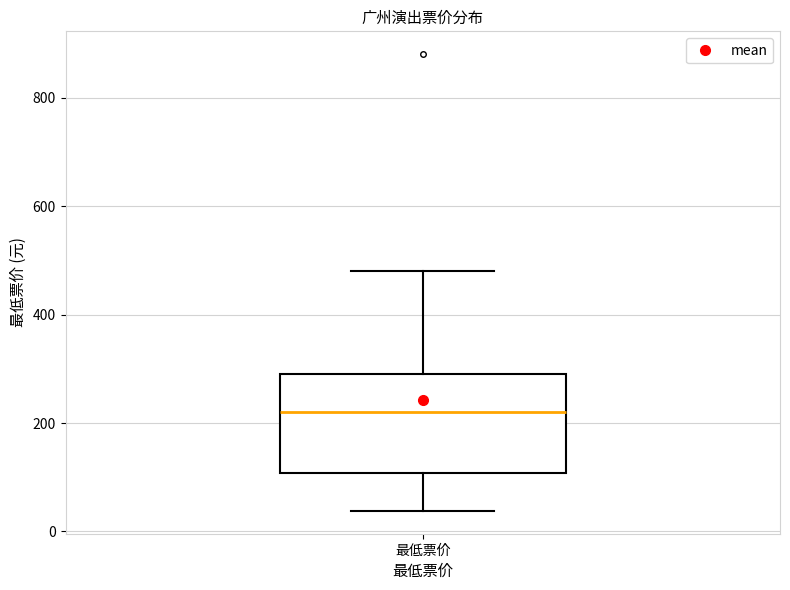

Where is the lower edge of the box for 最低票价 on the y-axis? The values are not printed on the chart, so give them approximately, as read against the axis.

100